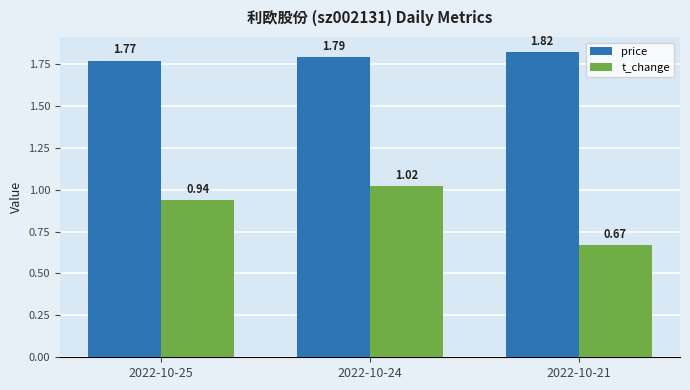

At how many categories does at least one series exceed 1?

3